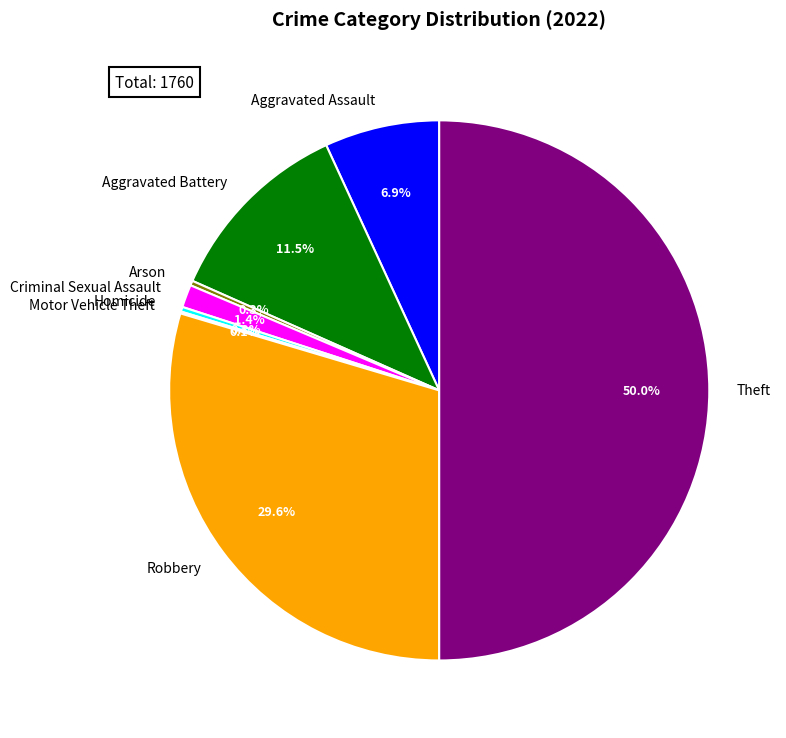

How much of the chart is everything except Robbery?

70.4%